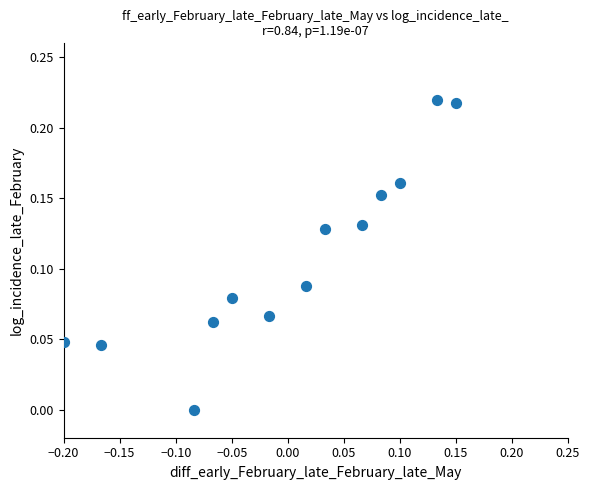

What is the range of X values (max minus min)?

0.3